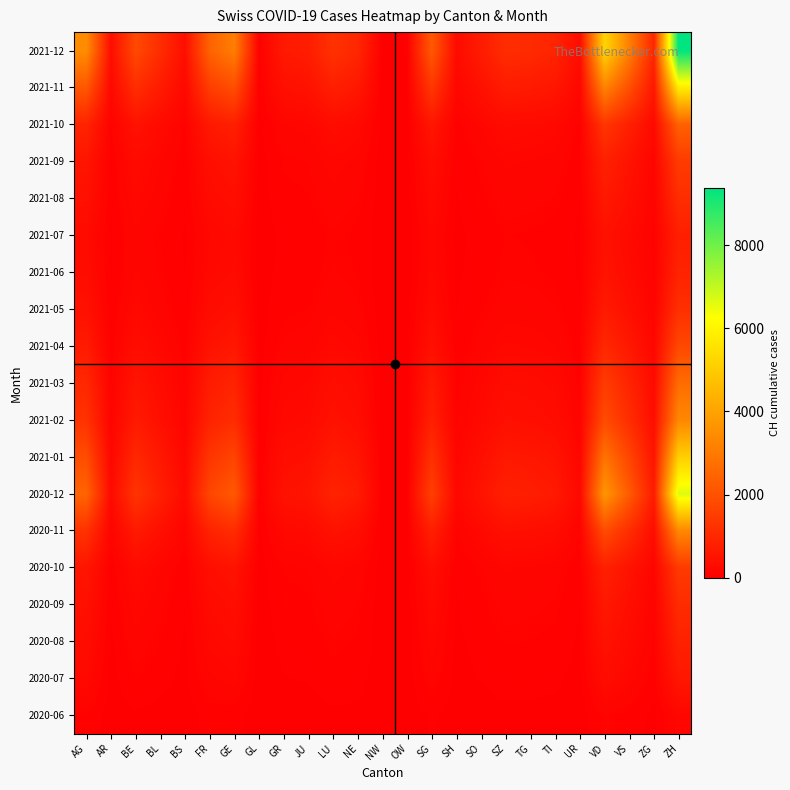

At how many categories does at least one series exceed 2074?

7